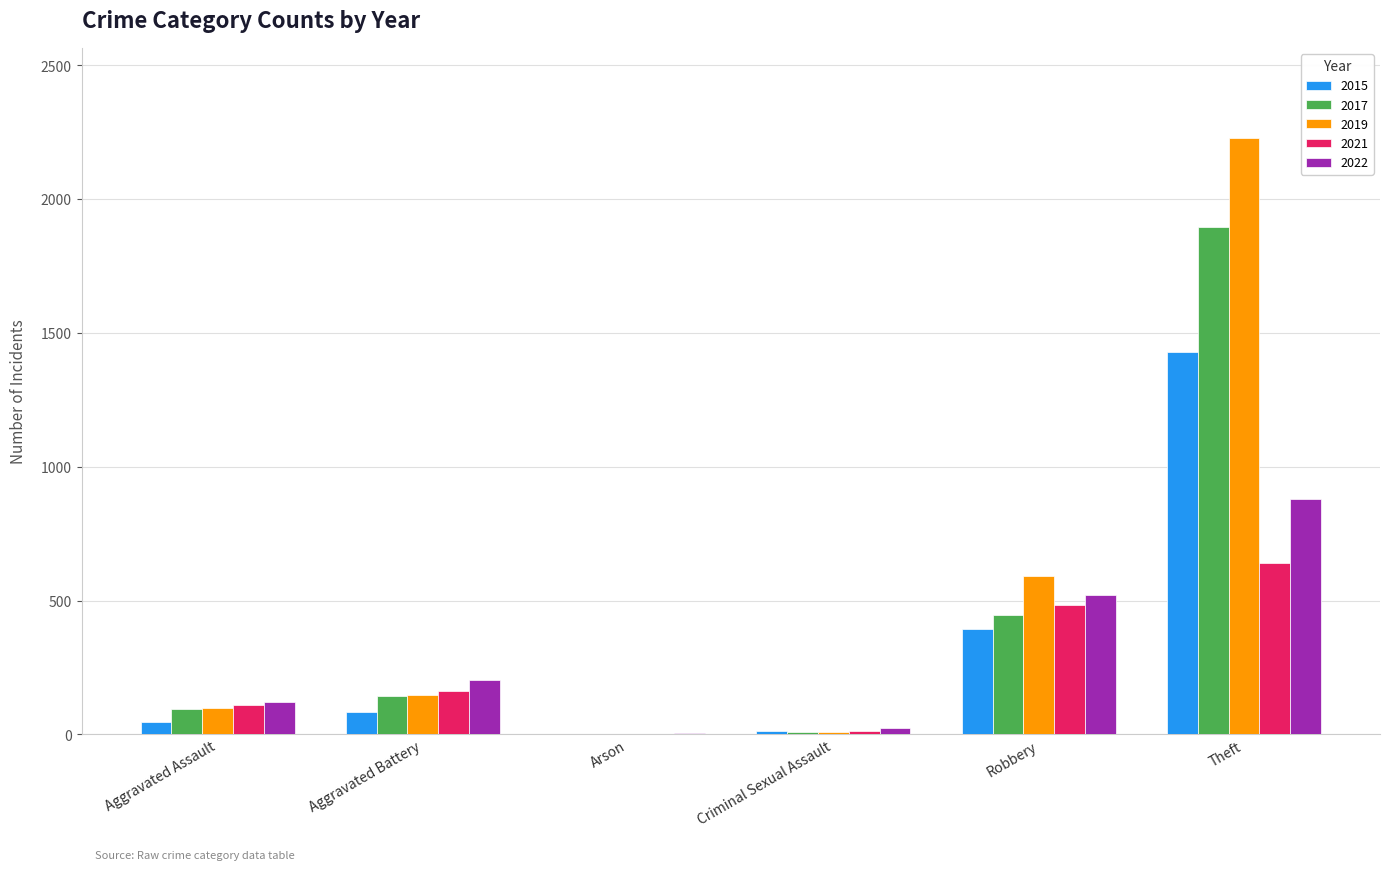

True or false: 2015 has a value of 46 at Aggravated Assault.

True